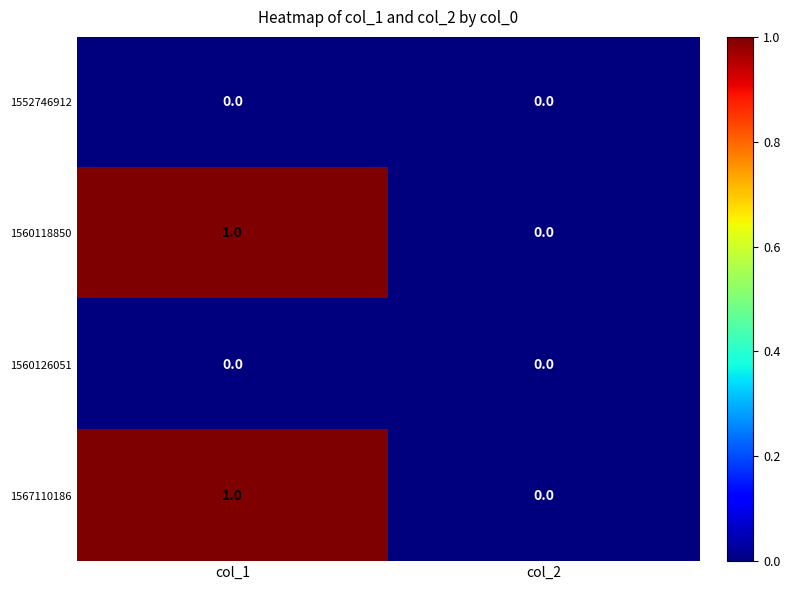

At which label is 1560118850 closest to 0?

col_2